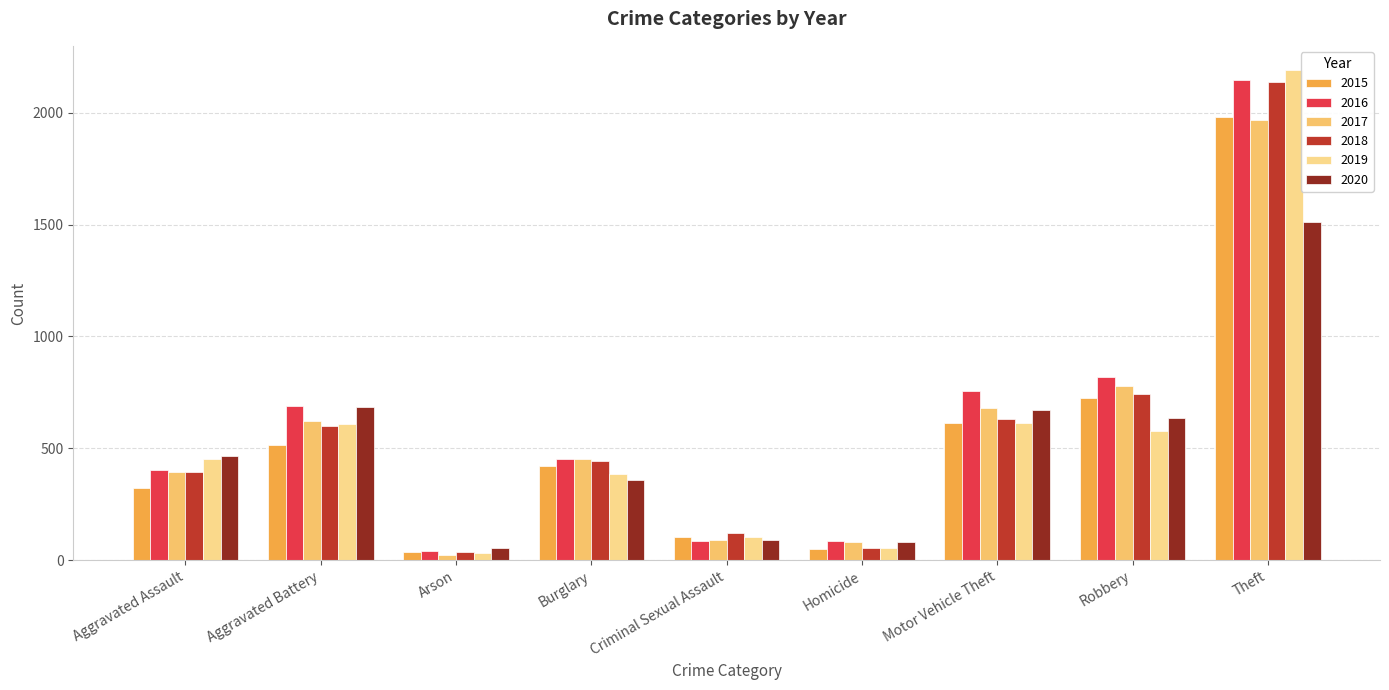

How many bars are there in total?

54